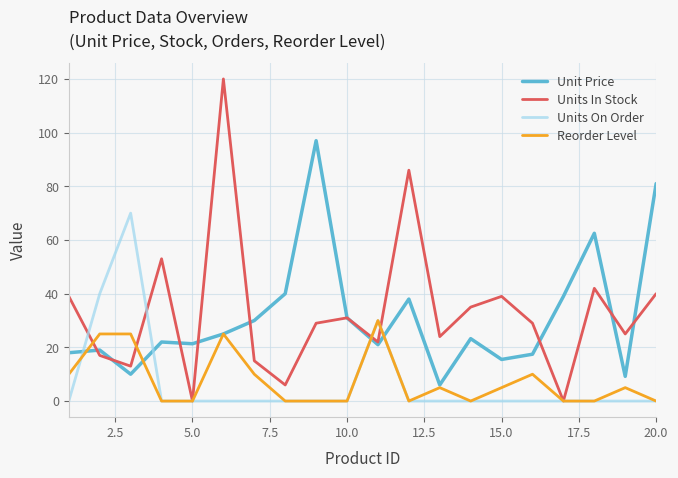

Which series has the largest range (max minus min)?

Units In Stock